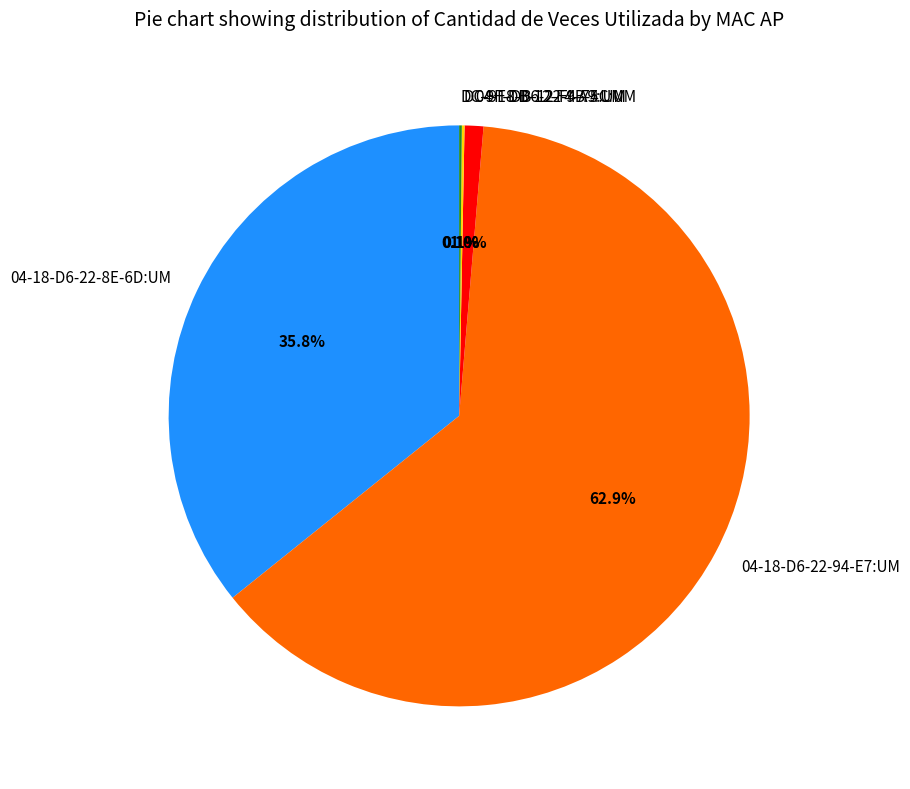

To the nearest percent, what is the average slice percentage?

20%